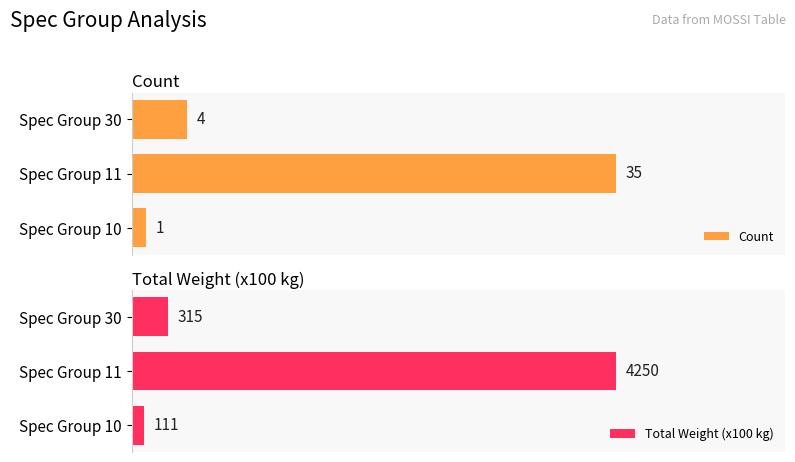

What is the sum of all Count values?

40